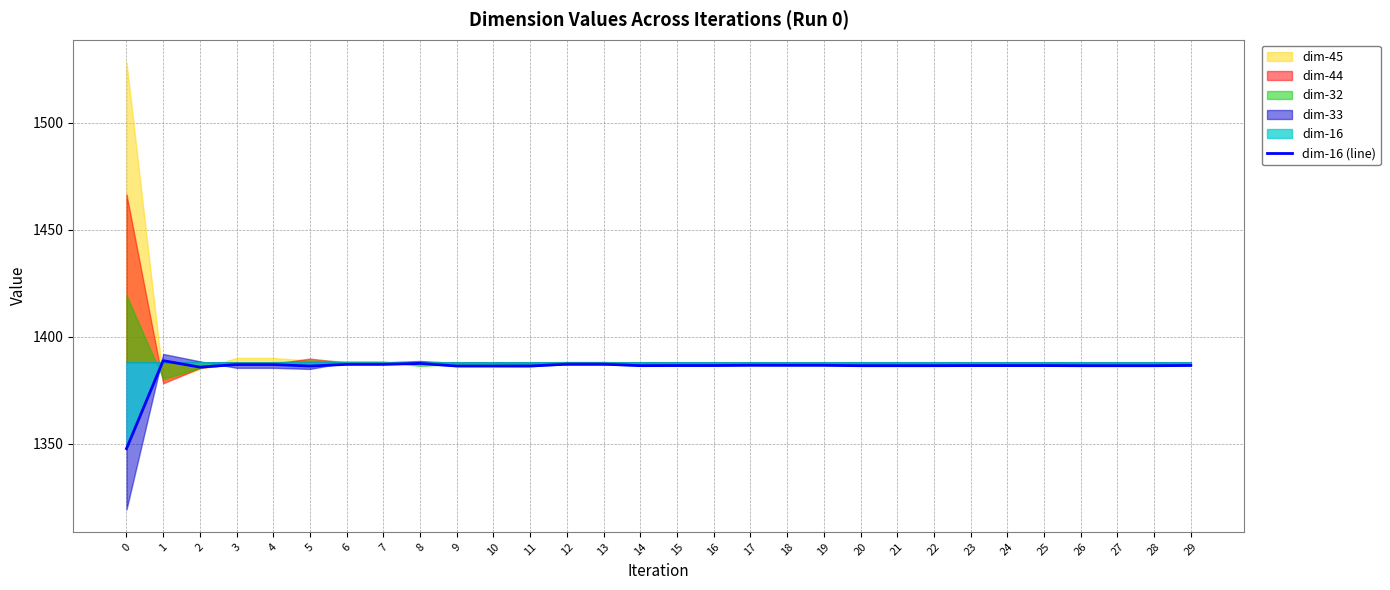

List the labels in order of value, smallest first.

0, 2, 11, 9, 10, 5, 26, 27, 28, 20, 21, 22, 14, 25, 23, 24, 15, 16, 29, 19, 18, 17, 4, 3, 7, 6, 13, 12, 8, 1